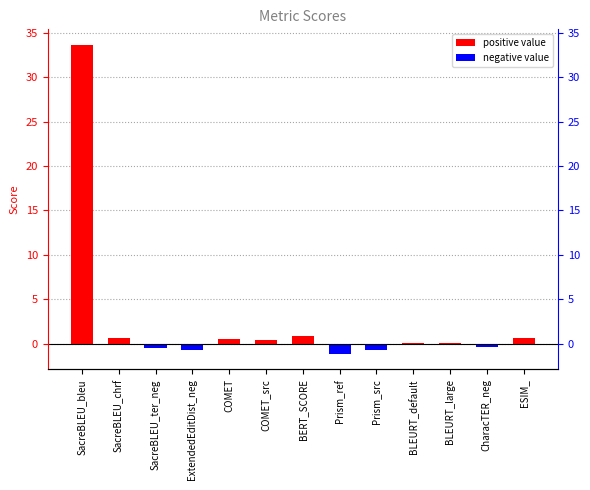

How many negative values are there?

5